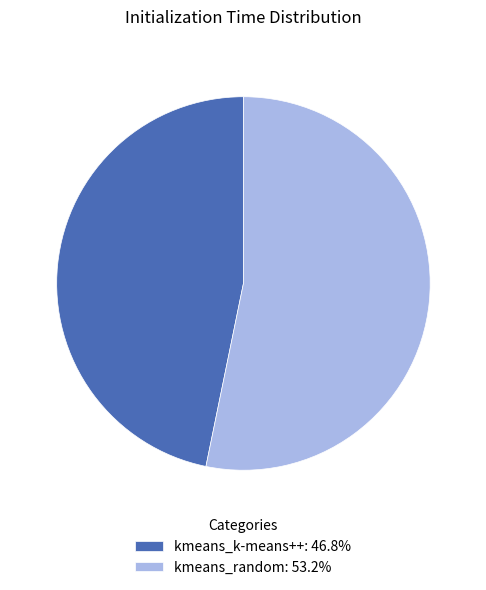

Rank the categories by value from lowest to highest.

kmeans_k-means++, kmeans_random